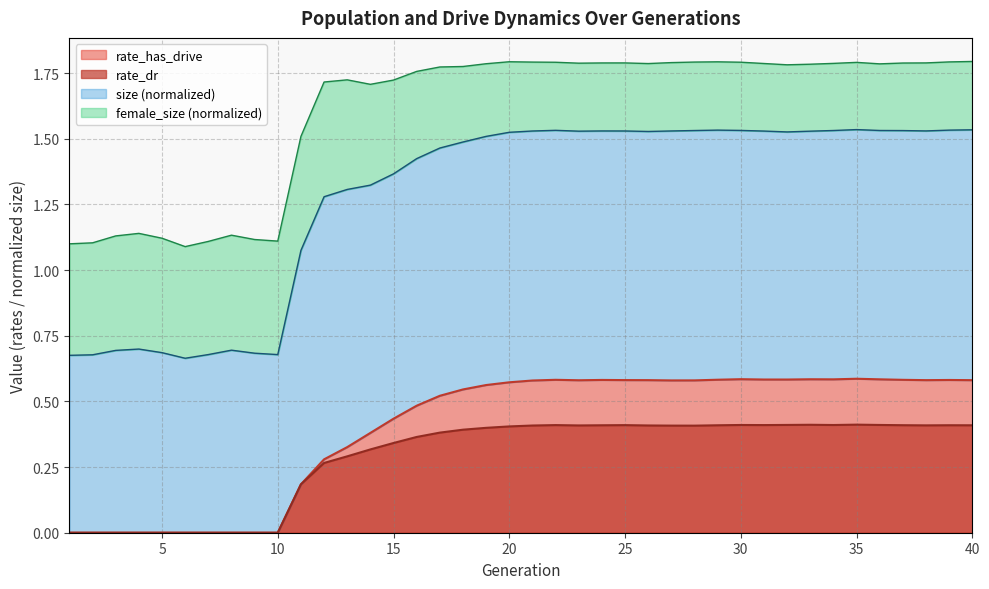

Is it true that rate_has_drive equals 0.6 at 36?

True